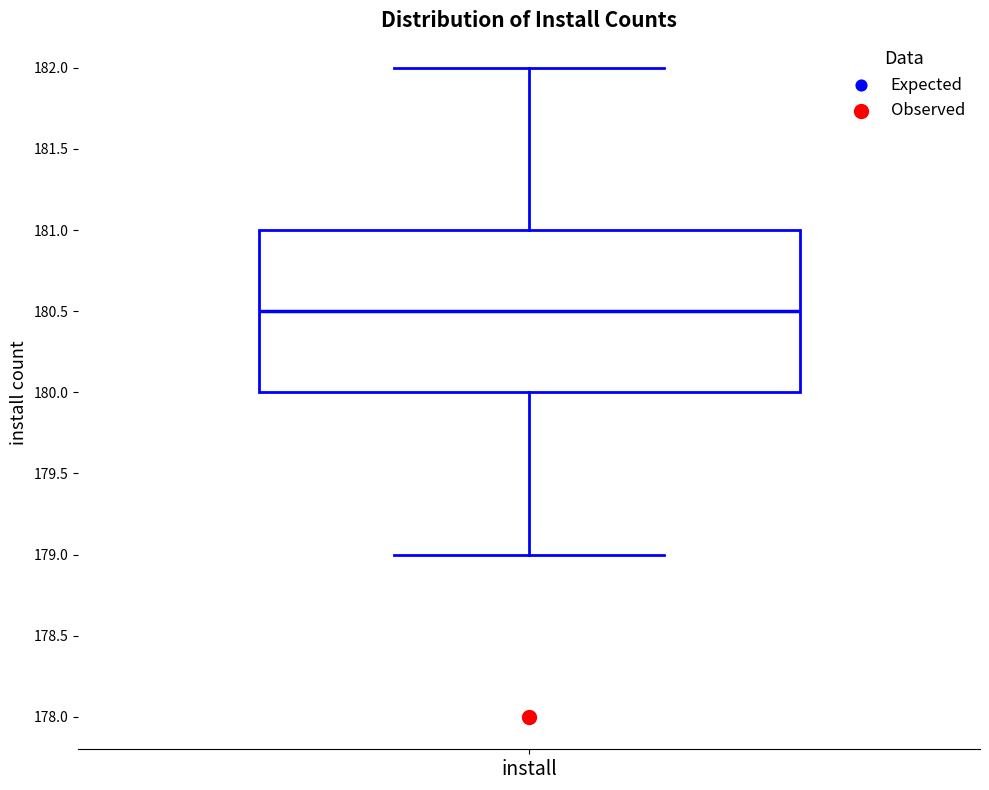

Transcribe this box plot: give where the median line is, the range the box spans, and where the two whiskers end, as read against the y-axis. The values are not printed on the chart, so give them approximately, as read against the axis.

median 180.5, box 180.0 to 181.0, whiskers 179.0 to 182.0